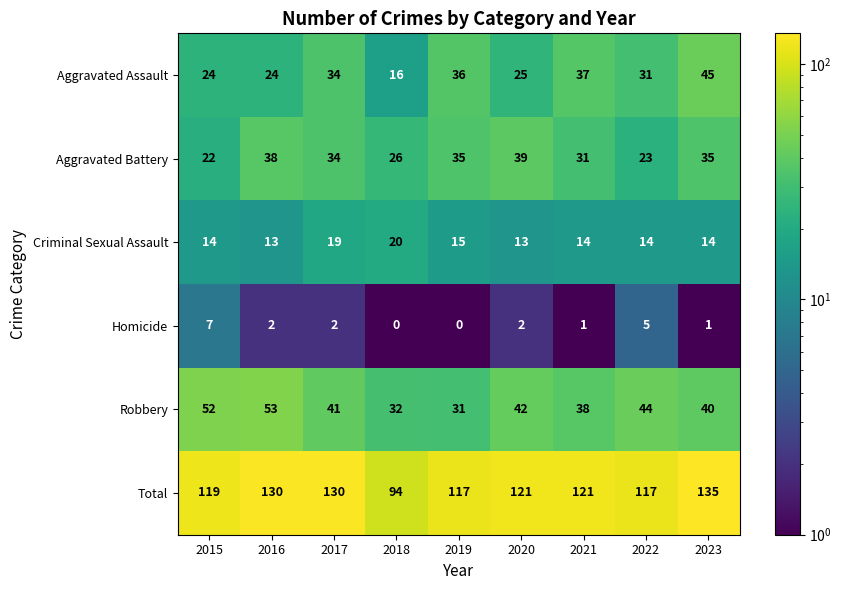

What is the total value across all series at 2020?

242